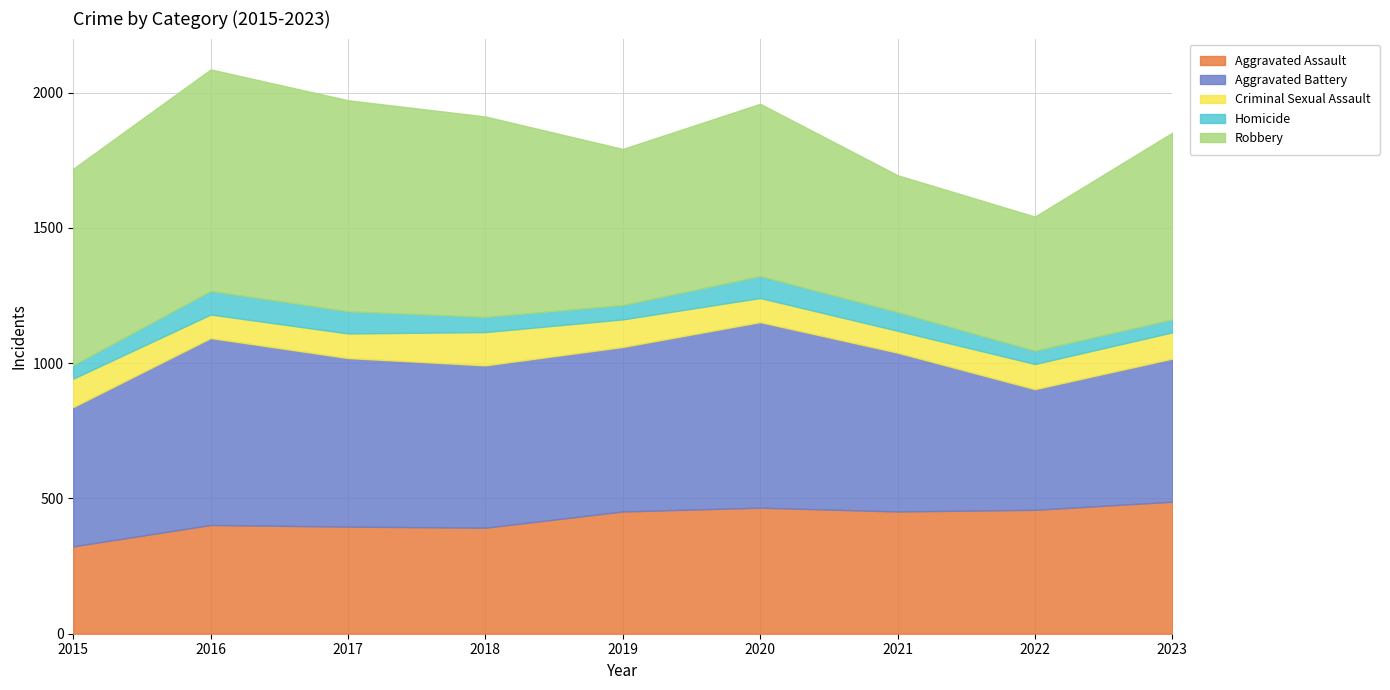

Is it true that Aggravated Battery equals 902 at 2016?

False